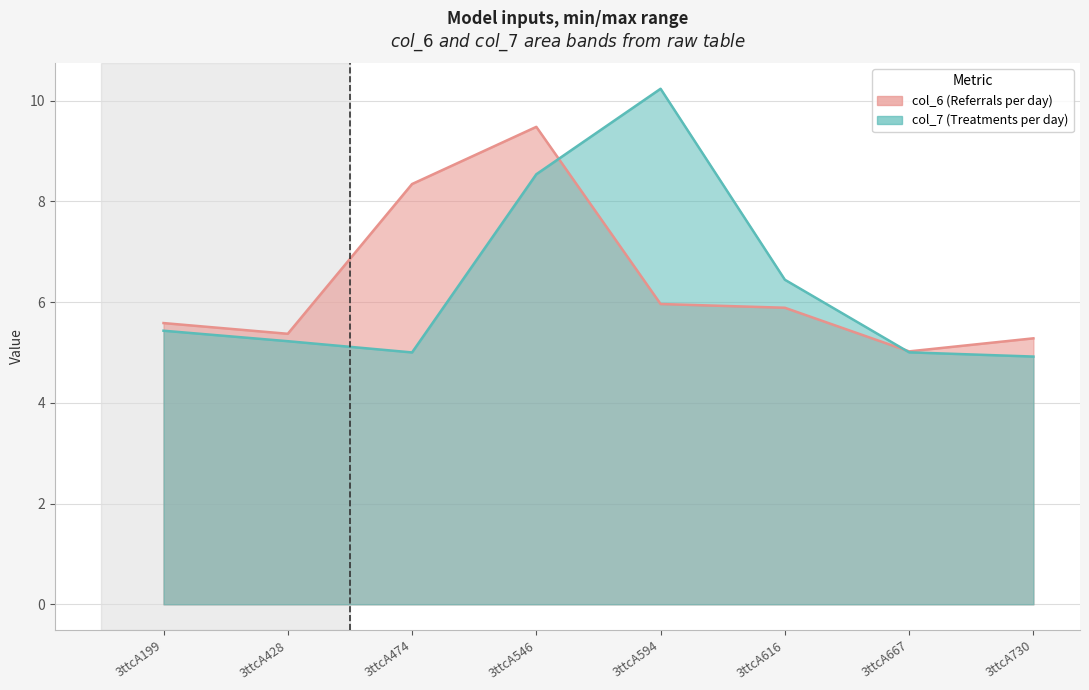

Between 3ttcA667 and 3ttcA199, which is larger?

3ttcA199